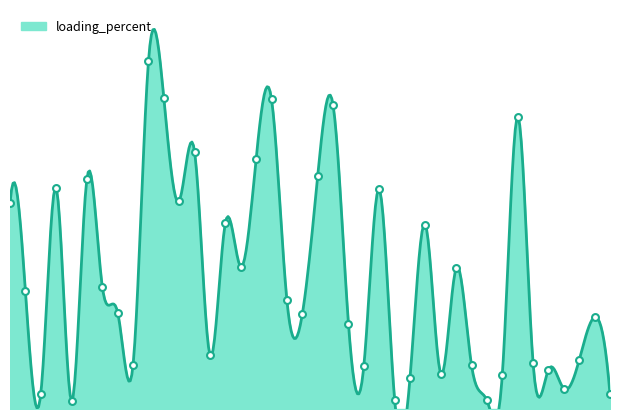

Between 4 and 36, which is larger?

36